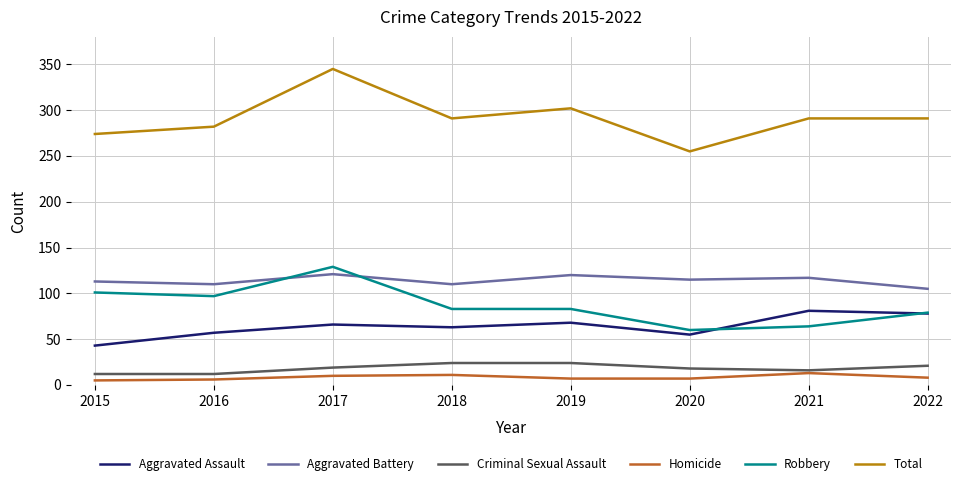

What is the maximum value shown in the chart?

345